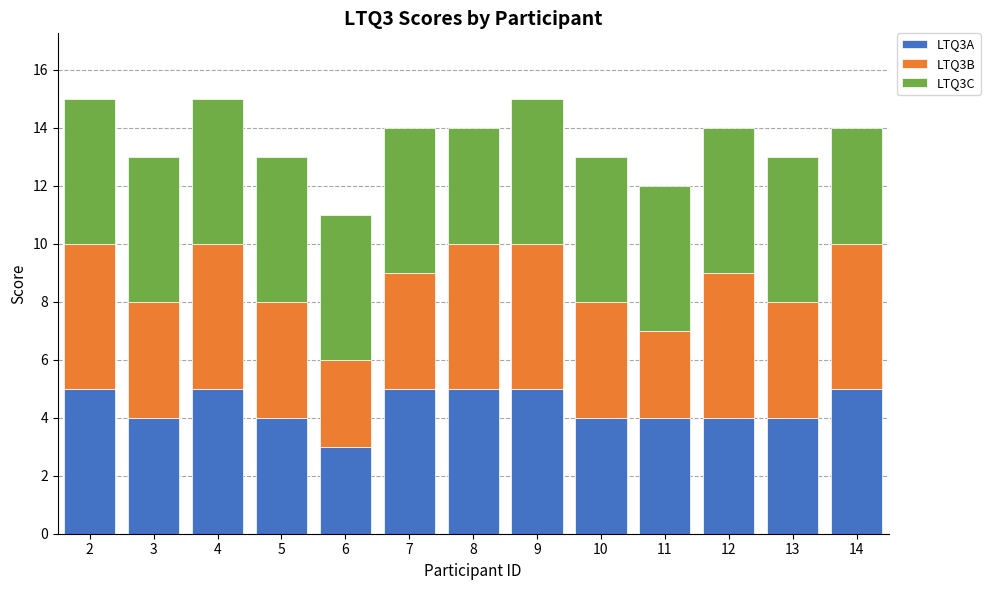

The value of LTQ3A at 8 is 7. True or false?

False